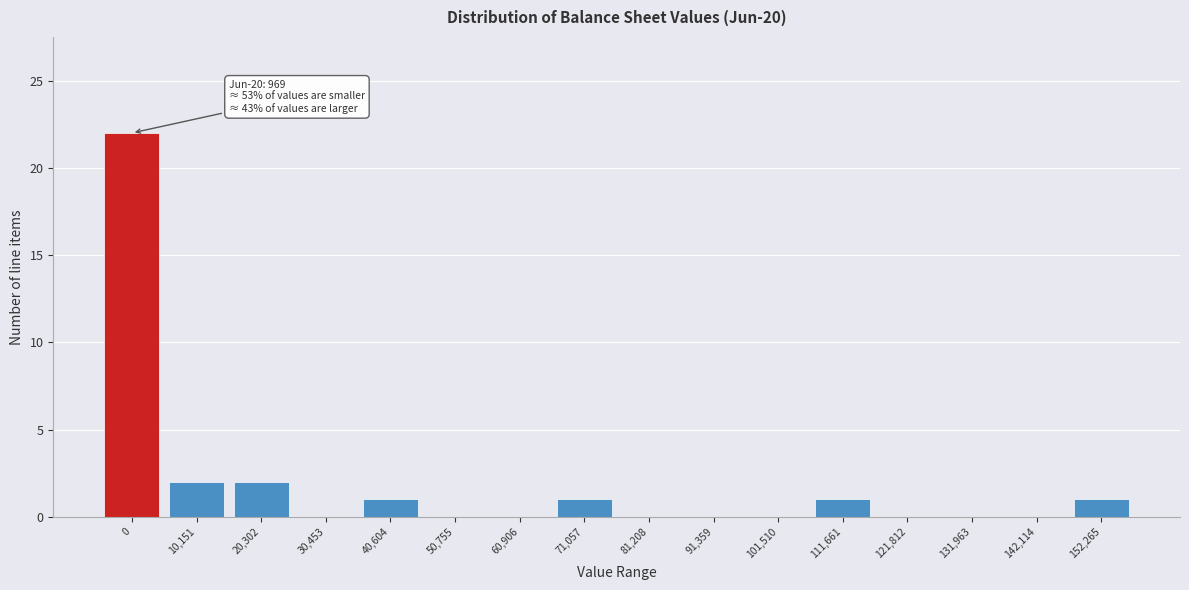

Reading left to right, list all the values displayed in this chart.

0=22	10,151=2	20,302=2	30,453=0	40,604=1	50,755=0	60,906=0	71,057=1	81,208=0	91,359=0	101,510=0	111,661=1	121,812=0	131,963=0	142,114=0	152,265=1